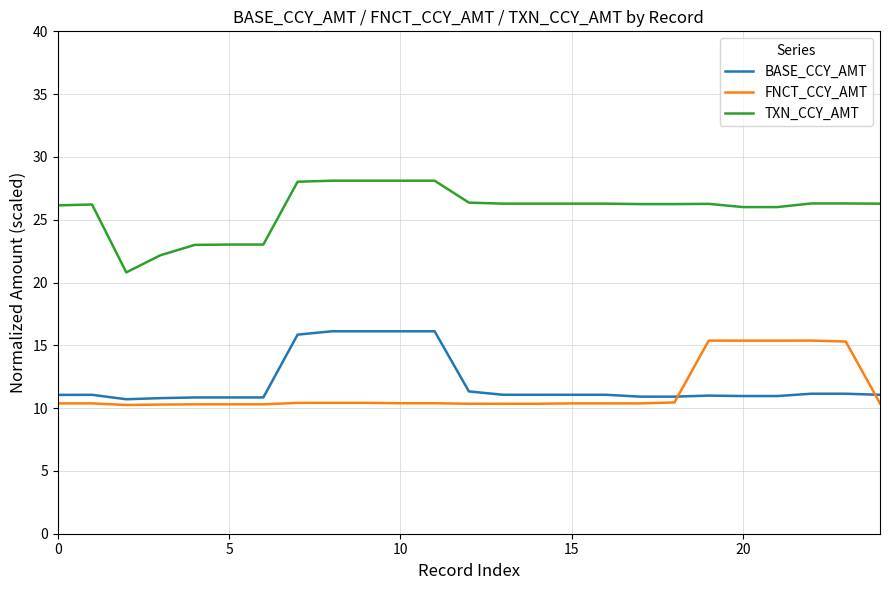

True or false: TXN_CCY_AMT and FNCT_CCY_AMT intersect in this chart.

False